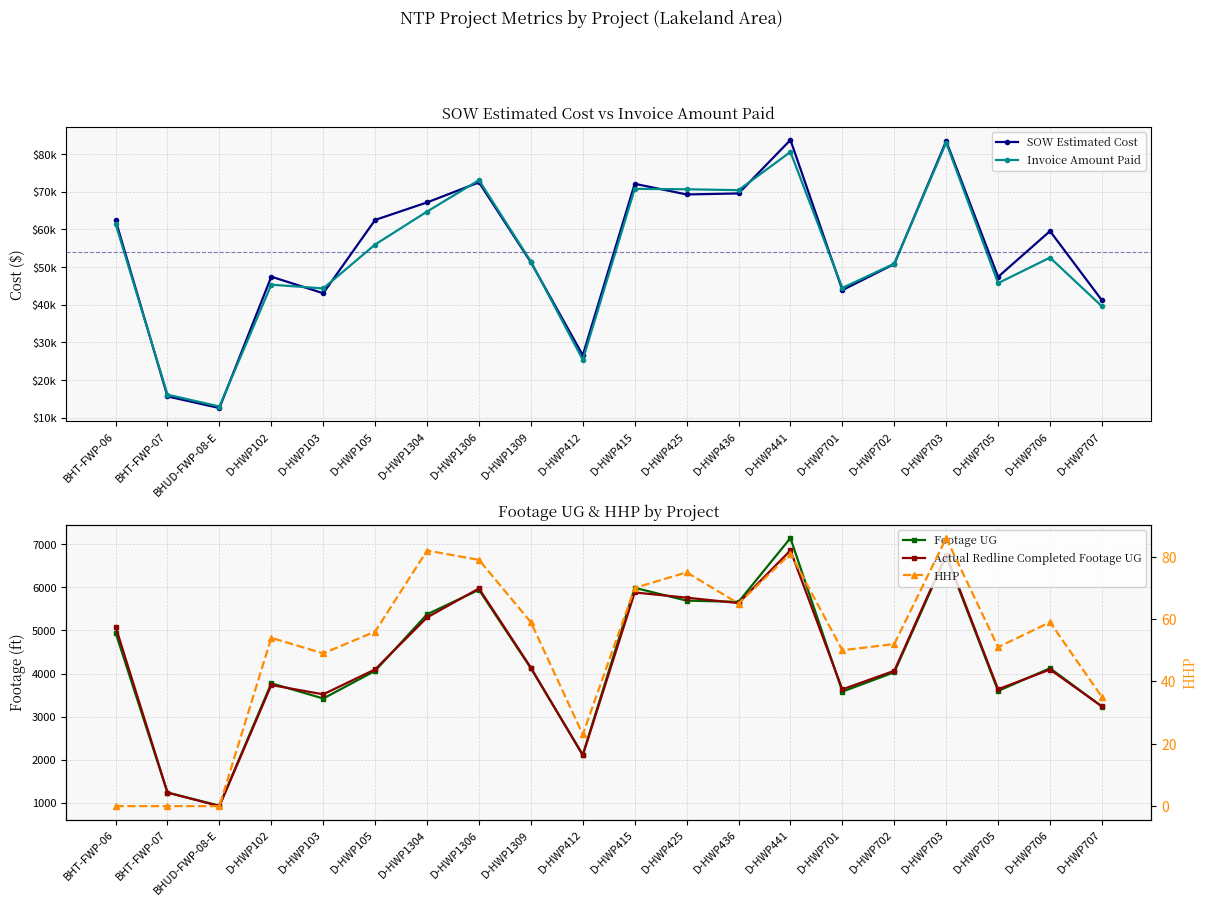

Rank the series by their maximum value, from lowest to highest.

HHP, Actual Redline Completed Footage UG, Footage UG, Invoice Amount Paid, SOW Estimated Cost